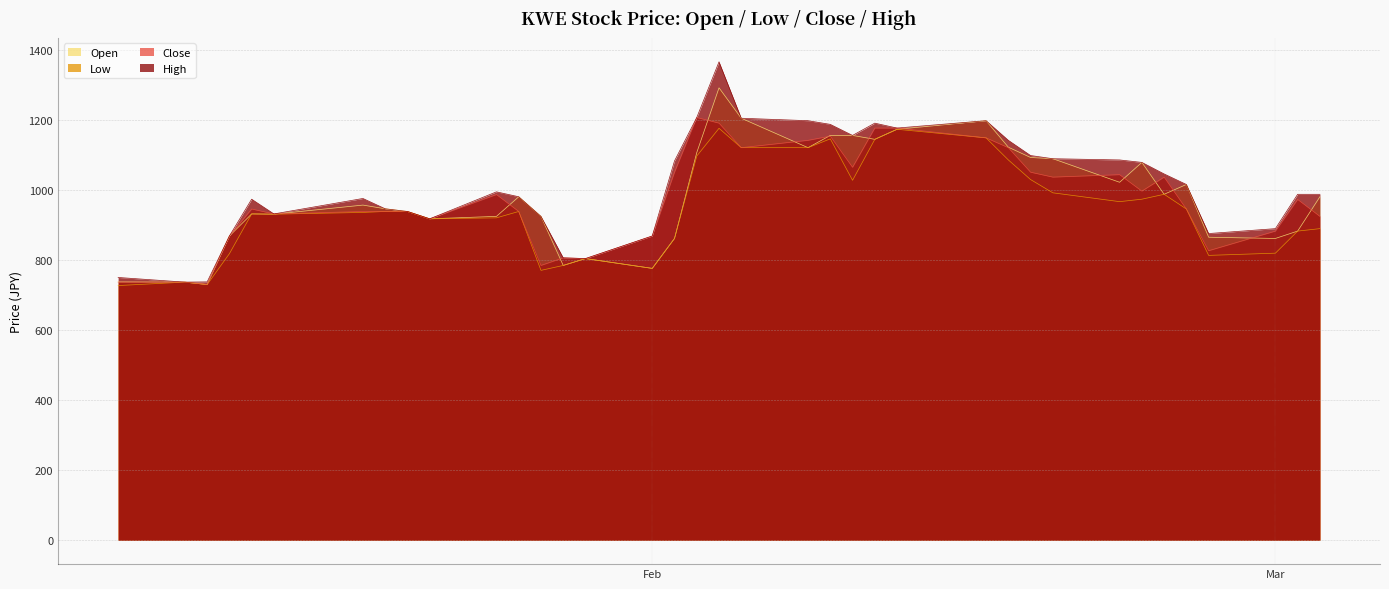

What is the difference between the maximum and minimum values in the Low series?

448.7